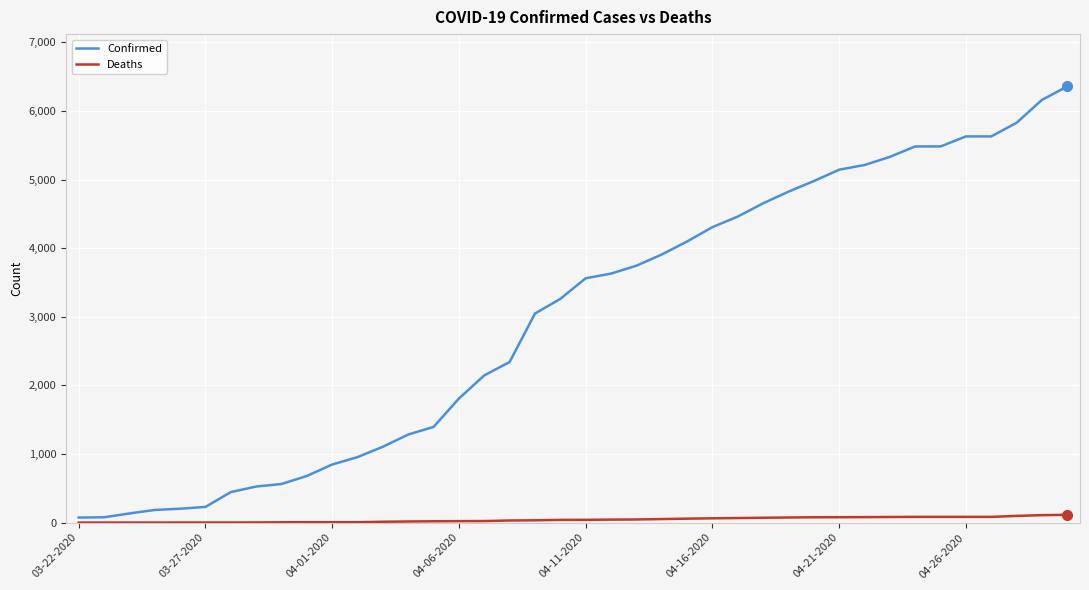

List the series in order of their overall mean, lowest first.

Deaths, Confirmed